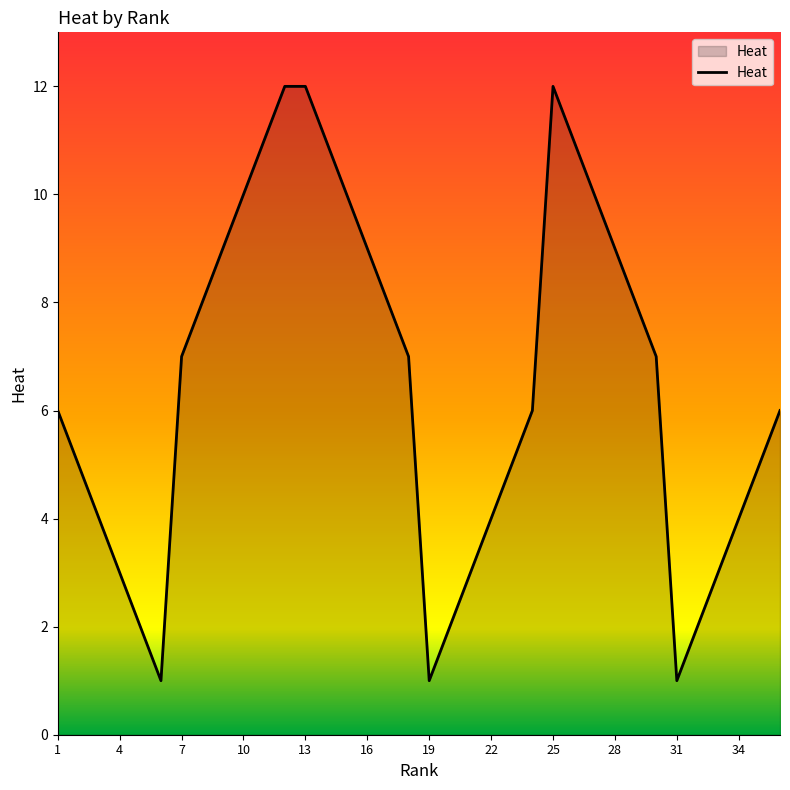

What is the maximum value shown in the chart?

12